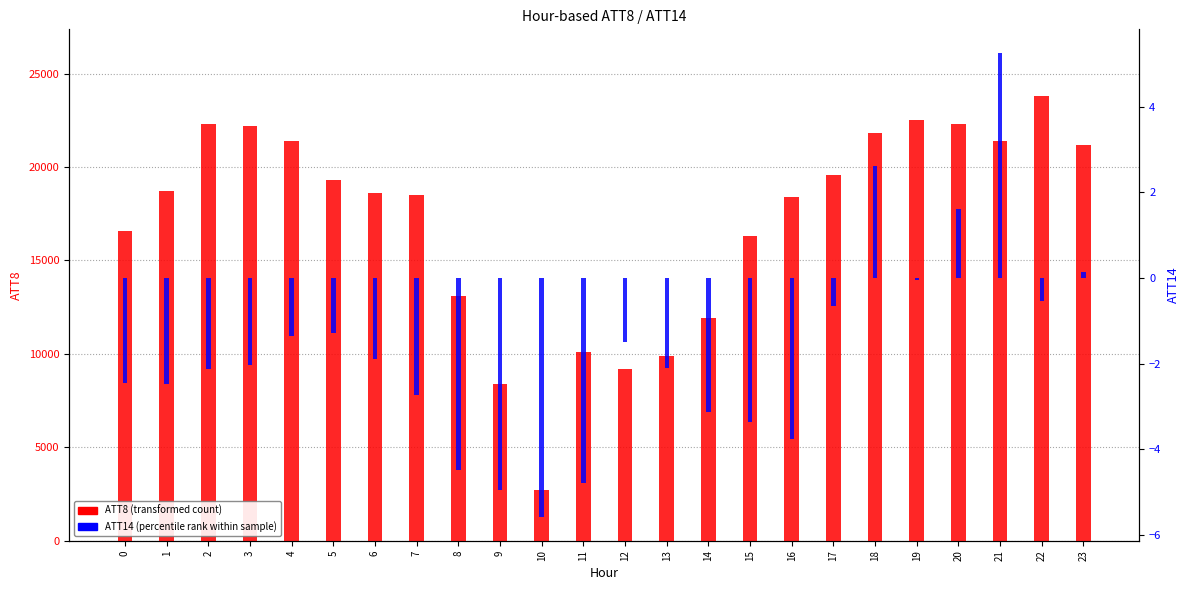

List the series in order of their peak value, lowest first.

ATT14, ATT8